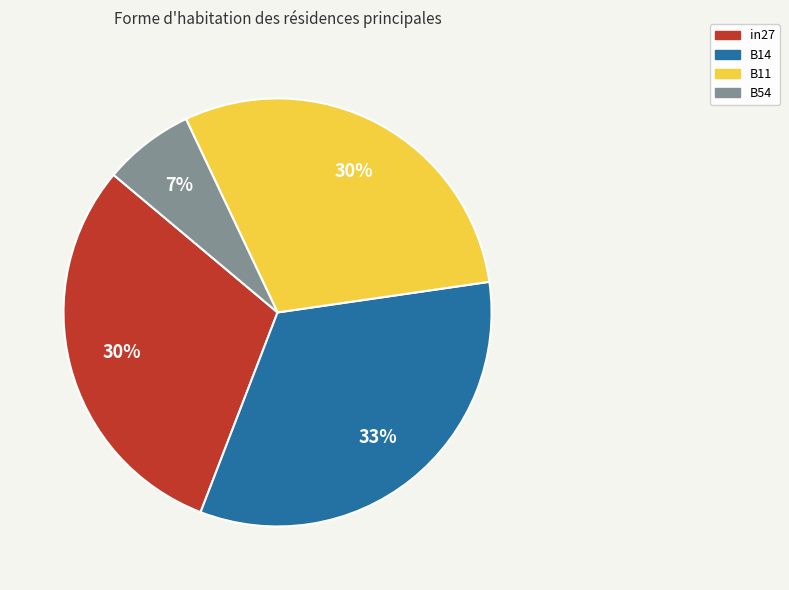

To the nearest percent, what is the average slice percentage?

25%